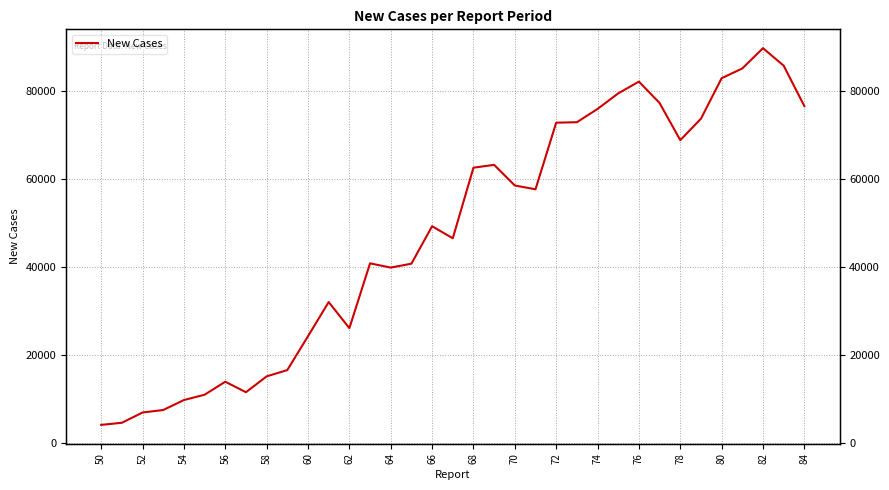

What is the value of the 4th point from the left?

7488